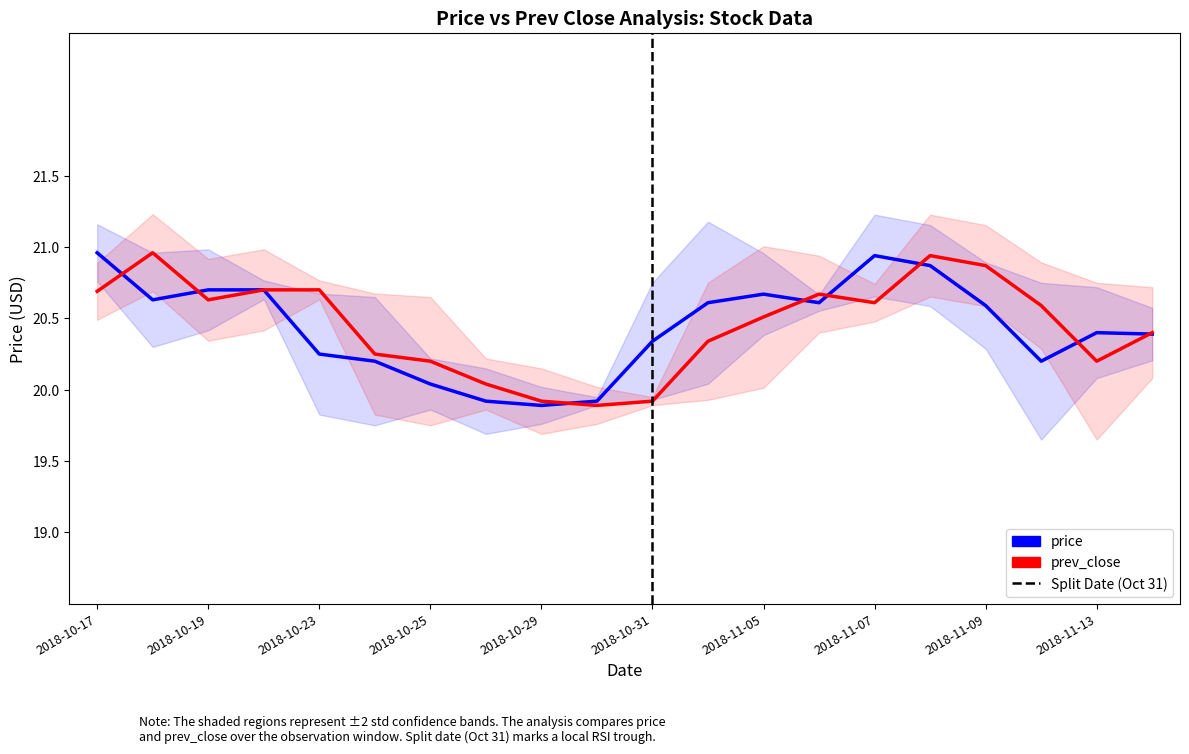

What is the label of the 20th point from the left?

2018-11-14